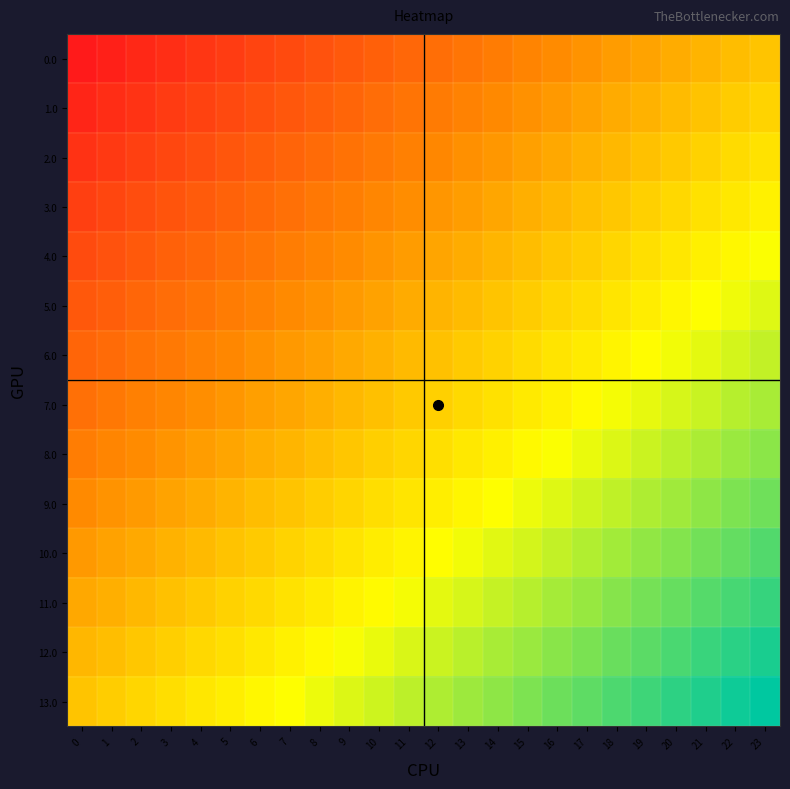

Reading right to left, what are all the values shown in this chart?

0.0: 23=0.0	22=0.0	21=0.1	20=0.1	19=0.2	18=0.2	17=0.3	16=0.3	15=0.3	14=0.4	13=0.4	12=0.5	11=0.5	10=0.6	9=0.6	8=0.7	7=0.7	6=0.7	5=0.8	4=0.8	3=0.9	2=0.9	1=1.0	0=1.0
1.0: 23=-0.1	22=-0.0	21=0.0	20=0.1	19=0.1	18=0.1	17=0.2	16=0.2	15=0.3	14=0.3	13=0.4	12=0.4	11=0.4	10=0.5	9=0.5	8=0.6	7=0.6	6=0.7	5=0.7	4=0.7	3=0.8	2=0.8	1=0.9	0=0.9
2.0: 23=-0.2	22=-0.1	21=-0.1	20=-0.0	19=0.0	18=0.1	17=0.1	16=0.2	15=0.2	14=0.2	13=0.3	12=0.3	11=0.4	10=0.4	9=0.5	8=0.5	7=0.5	6=0.6	5=0.6	4=0.7	3=0.7	2=0.8	1=0.8	0=0.8
3.0: 23=-0.2	22=-0.2	21=-0.1	20=-0.1	19=-0.1	18=-0.0	17=0.0	16=0.1	15=0.1	14=0.2	13=0.2	12=0.2	11=0.3	10=0.3	9=0.4	8=0.4	7=0.5	6=0.5	5=0.6	4=0.6	3=0.6	2=0.7	1=0.7	0=0.8
4.0: 23=-0.3	22=-0.3	21=-0.2	20=-0.2	19=-0.1	18=-0.1	17=-0.0	16=-0.0	15=0.0	14=0.1	13=0.1	12=0.2	11=0.2	10=0.3	9=0.3	8=0.3	7=0.4	6=0.4	5=0.5	4=0.5	3=0.6	2=0.6	1=0.6	0=0.7
5.0: 23=-0.4	22=-0.3	21=-0.3	20=-0.3	19=-0.2	18=-0.2	17=-0.1	16=-0.1	15=-0.0	14=0.0	13=0.1	12=0.1	11=0.1	10=0.2	9=0.2	8=0.3	7=0.3	6=0.4	5=0.4	4=0.4	3=0.5	2=0.5	1=0.6	0=0.6
6.0: 23=-0.5	22=-0.4	21=-0.4	20=-0.3	19=-0.3	18=-0.2	17=-0.2	16=-0.2	15=-0.1	14=-0.1	13=-0.0	12=0.0	11=0.1	10=0.1	9=0.1	8=0.2	7=0.2	6=0.3	5=0.3	4=0.4	3=0.4	2=0.5	1=0.5	0=0.5
7.0: 23=-0.5	22=-0.5	21=-0.5	20=-0.4	19=-0.4	18=-0.3	17=-0.3	16=-0.2	15=-0.2	14=-0.1	13=-0.1	12=-0.1	11=-0.0	10=0.0	9=0.1	8=0.1	7=0.2	6=0.2	5=0.2	4=0.3	3=0.3	2=0.4	1=0.4	0=0.5
8.0: 23=-0.6	22=-0.6	21=-0.5	20=-0.5	19=-0.4	18=-0.4	17=-0.4	16=-0.3	15=-0.3	14=-0.2	13=-0.2	12=-0.1	11=-0.1	10=-0.1	9=-0.0	8=0.0	7=0.1	6=0.1	5=0.2	4=0.2	3=0.3	2=0.3	1=0.3	0=0.4
9.0: 23=-0.7	22=-0.6	21=-0.6	20=-0.6	19=-0.5	18=-0.5	17=-0.4	16=-0.4	15=-0.3	14=-0.3	13=-0.3	12=-0.2	11=-0.2	10=-0.1	9=-0.1	8=-0.0	7=0.0	6=0.0	5=0.1	4=0.1	3=0.2	2=0.2	1=0.3	0=0.3
10.0: 23=-0.8	22=-0.7	21=-0.7	20=-0.6	19=-0.6	18=-0.6	17=-0.5	16=-0.5	15=-0.4	14=-0.4	13=-0.3	12=-0.3	11=-0.2	10=-0.2	9=-0.2	8=-0.1	7=-0.1	6=-0.0	5=0.0	4=0.1	3=0.1	2=0.1	1=0.2	0=0.2
11.0: 23=-0.8	22=-0.8	21=-0.8	20=-0.7	19=-0.7	18=-0.6	17=-0.6	16=-0.5	15=-0.5	14=-0.5	13=-0.4	12=-0.4	11=-0.3	10=-0.3	9=-0.2	8=-0.2	7=-0.2	6=-0.1	5=-0.1	4=-0.0	3=0.0	2=0.1	1=0.1	0=0.2
12.0: 23=-0.9	22=-0.9	21=-0.8	20=-0.8	19=-0.7	18=-0.7	17=-0.7	16=-0.6	15=-0.6	14=-0.5	13=-0.5	12=-0.4	11=-0.4	10=-0.4	9=-0.3	8=-0.3	7=-0.2	6=-0.2	5=-0.1	4=-0.1	3=-0.1	2=-0.0	1=0.0	0=0.1
13.0: 23=-1.0	22=-1.0	21=-0.9	20=-0.9	19=-0.8	18=-0.8	17=-0.7	16=-0.7	15=-0.7	14=-0.6	13=-0.6	12=-0.5	11=-0.5	10=-0.4	9=-0.4	8=-0.3	7=-0.3	6=-0.3	5=-0.2	4=-0.2	3=-0.1	2=-0.1	1=-0.0	0=0.0